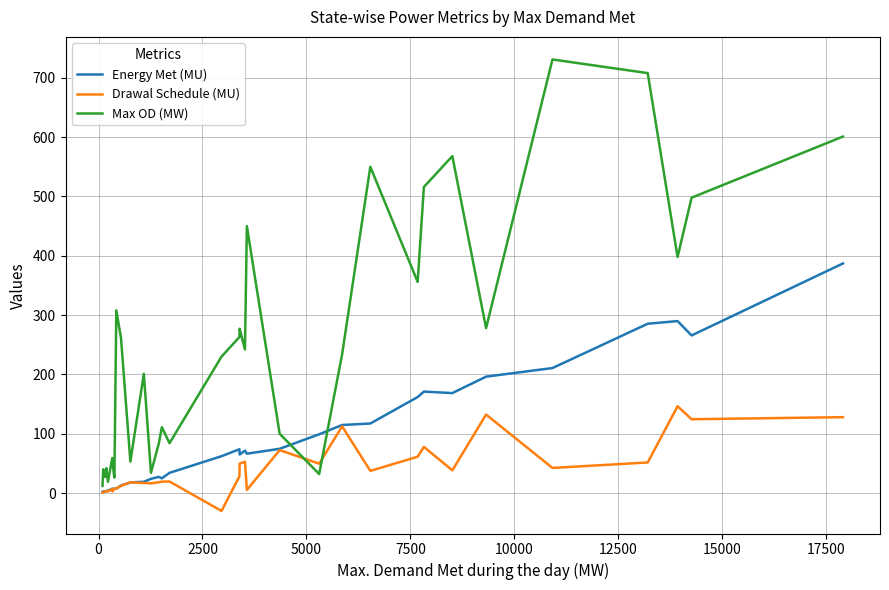

Which series has the widest spread of values?

Max OD (MW)